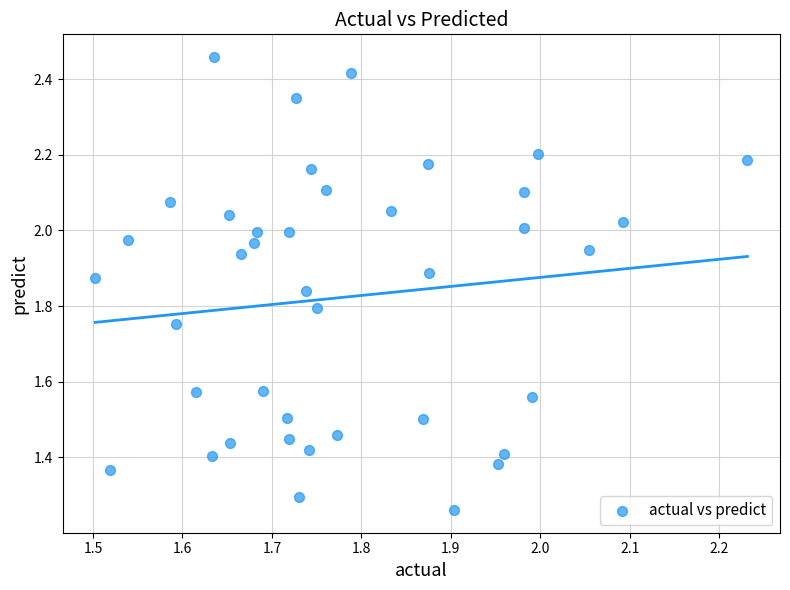

What is the range of X values (max minus min)?

0.7